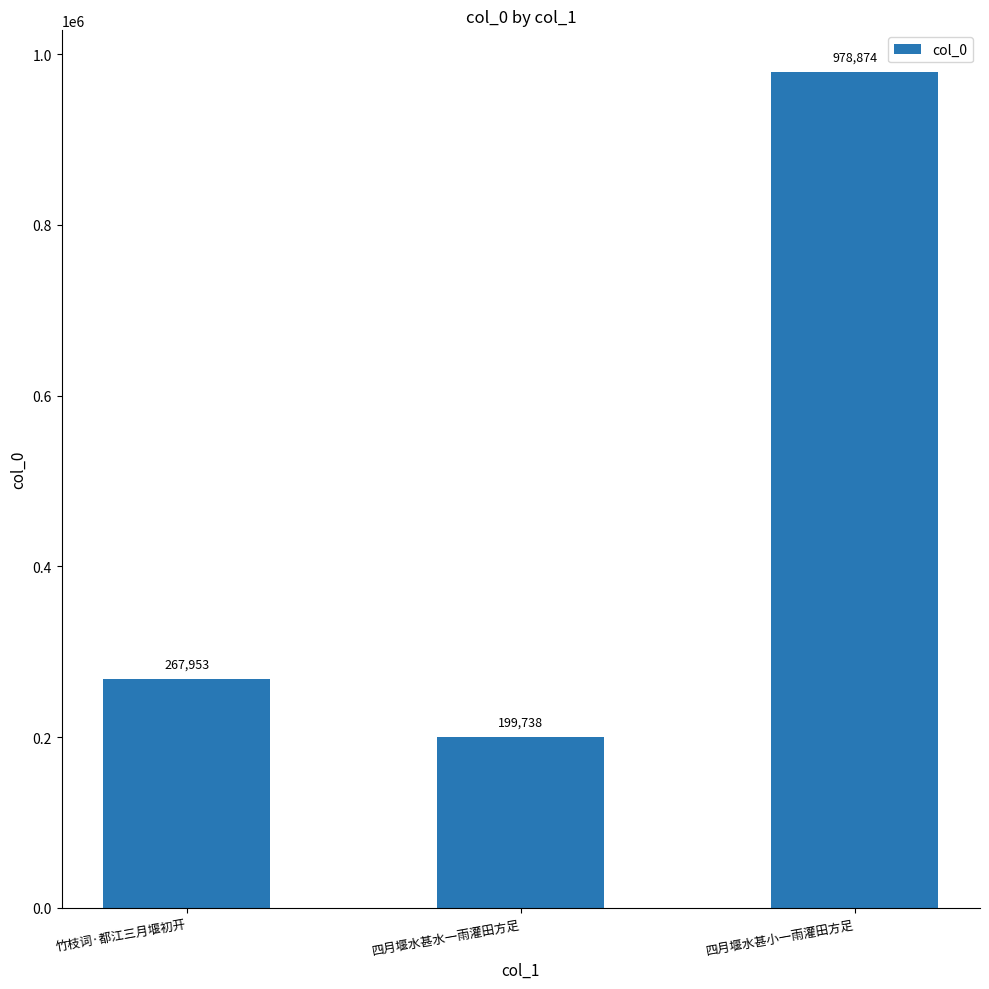

Approximately how many times larger is the value at 竹枝词·都江三月堰初开 compared to 四月堰水甚小一雨灌田方足?

0.3